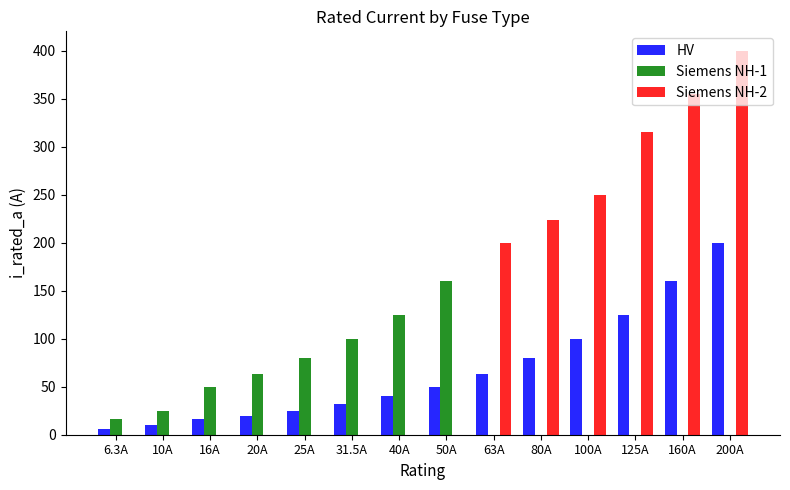

Which category has the highest value across all series?

200A